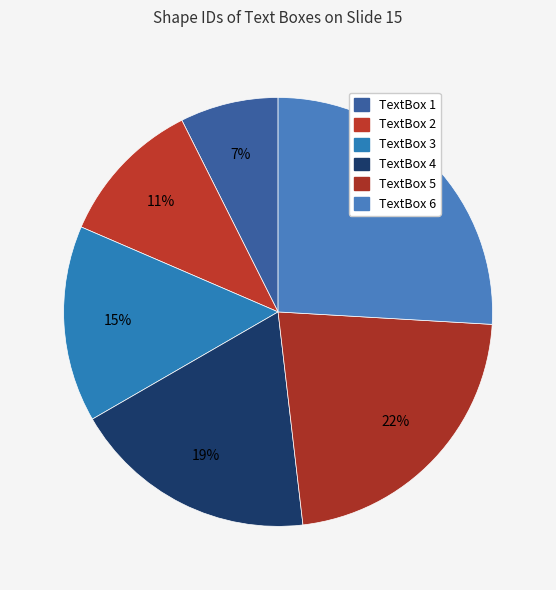

Which category has the biggest portion of the pie?

TextBox 6